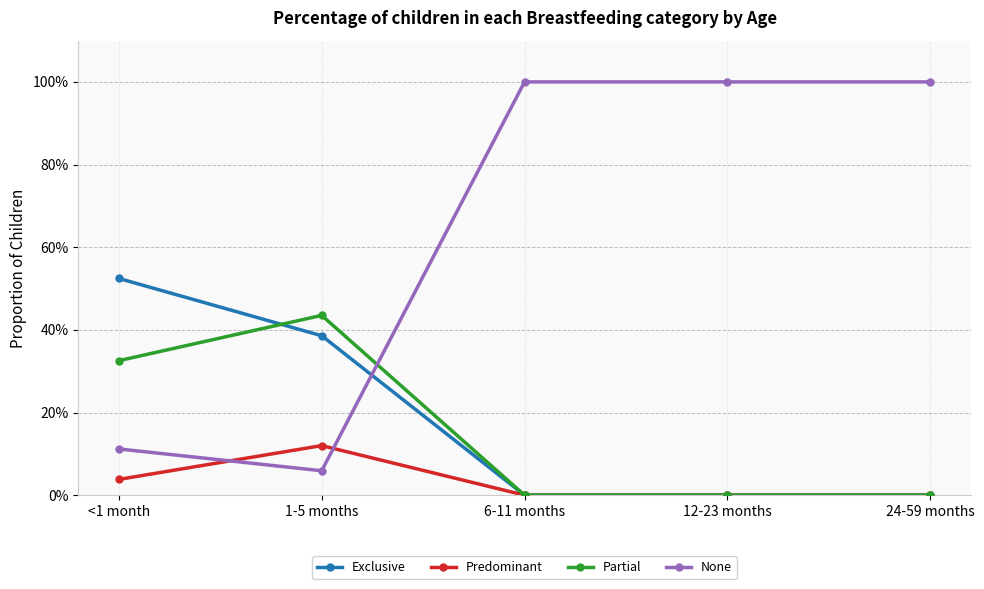

What is the difference between the maximum and second lowest values in the Partial series?

0.4